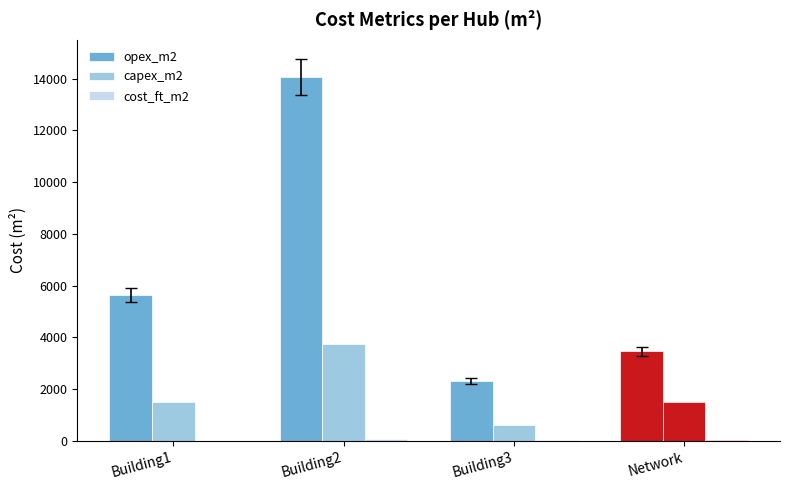

At which label does capex_m2 reach its minimum?

Building3